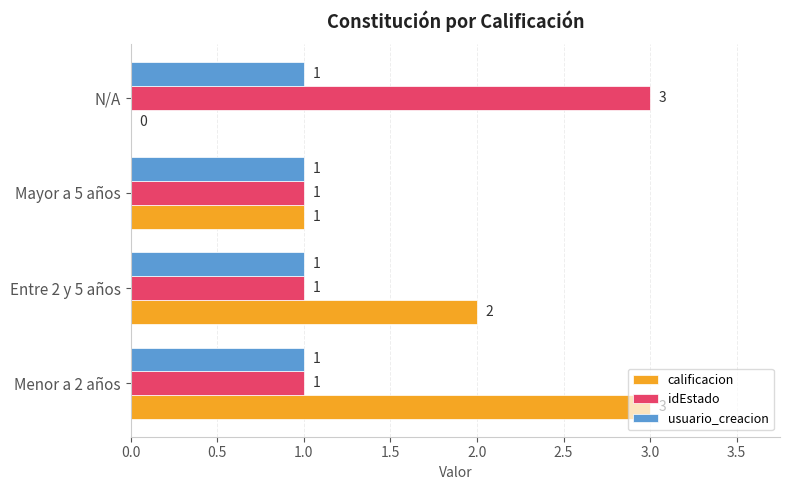

The value of idEstado at Entre 2 y 5 años is 1. True or false?

True